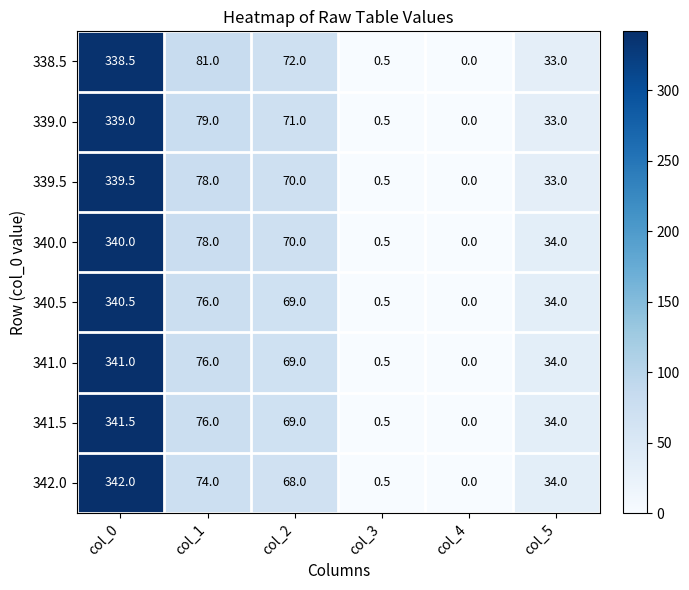

What is the difference between the highest and lowest values at col_1?

7.0